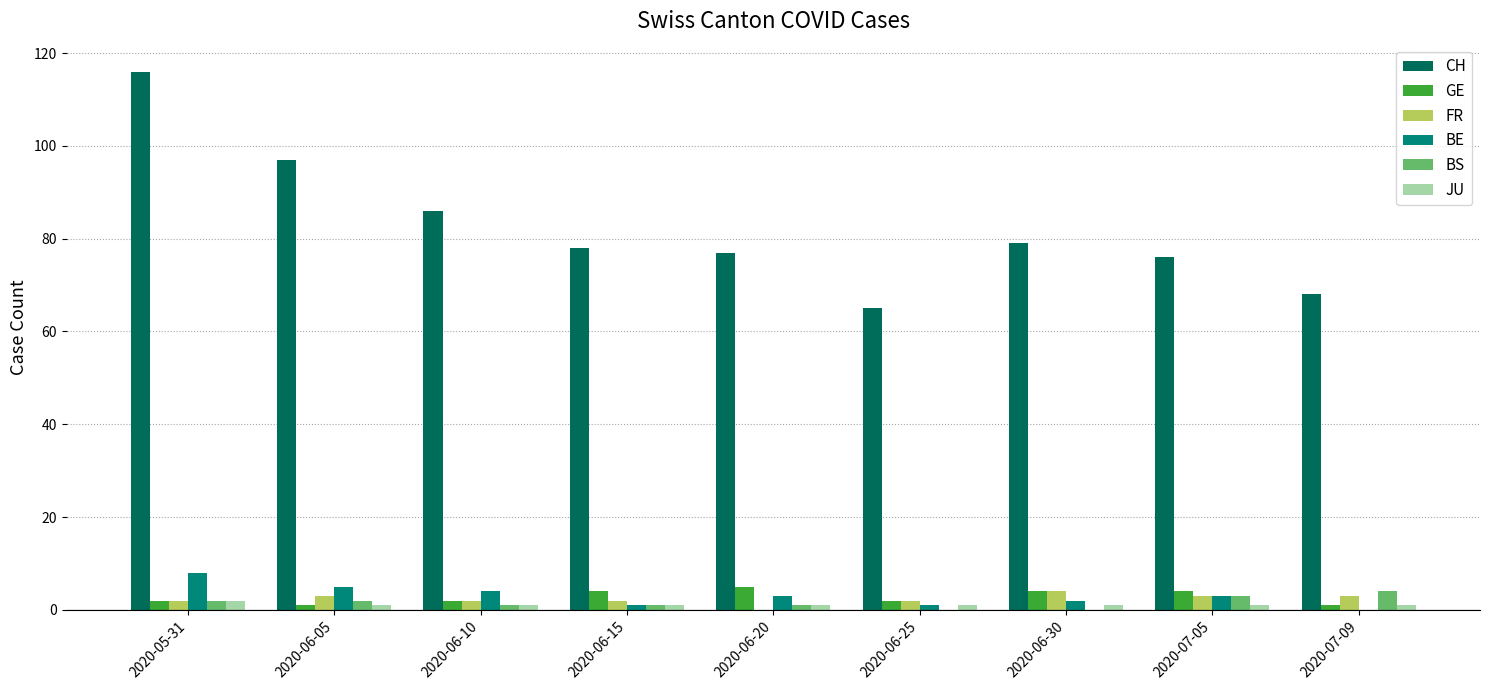

Reading left to right, what are all the values shown in this chart?

CH: 2020-05-31=116	2020-06-05=97	2020-06-10=86	2020-06-15=78	2020-06-20=77	2020-06-25=65	2020-06-30=79	2020-07-05=76	2020-07-09=68
GE: 2020-05-31=2	2020-06-05=1	2020-06-10=2	2020-06-15=4	2020-06-20=5	2020-06-25=2	2020-06-30=4	2020-07-05=4	2020-07-09=1
FR: 2020-05-31=2	2020-06-05=3	2020-06-10=2	2020-06-15=2	2020-06-20=0	2020-06-25=2	2020-06-30=4	2020-07-05=3	2020-07-09=3
BE: 2020-05-31=8	2020-06-05=5	2020-06-10=4	2020-06-15=1	2020-06-20=3	2020-06-25=1	2020-06-30=2	2020-07-05=3	2020-07-09=0
BS: 2020-05-31=2	2020-06-05=2	2020-06-10=1	2020-06-15=1	2020-06-20=1	2020-06-25=0	2020-06-30=0	2020-07-05=3	2020-07-09=4
JU: 2020-05-31=2	2020-06-05=1	2020-06-10=1	2020-06-15=1	2020-06-20=1	2020-06-25=1	2020-06-30=1	2020-07-05=1	2020-07-09=1